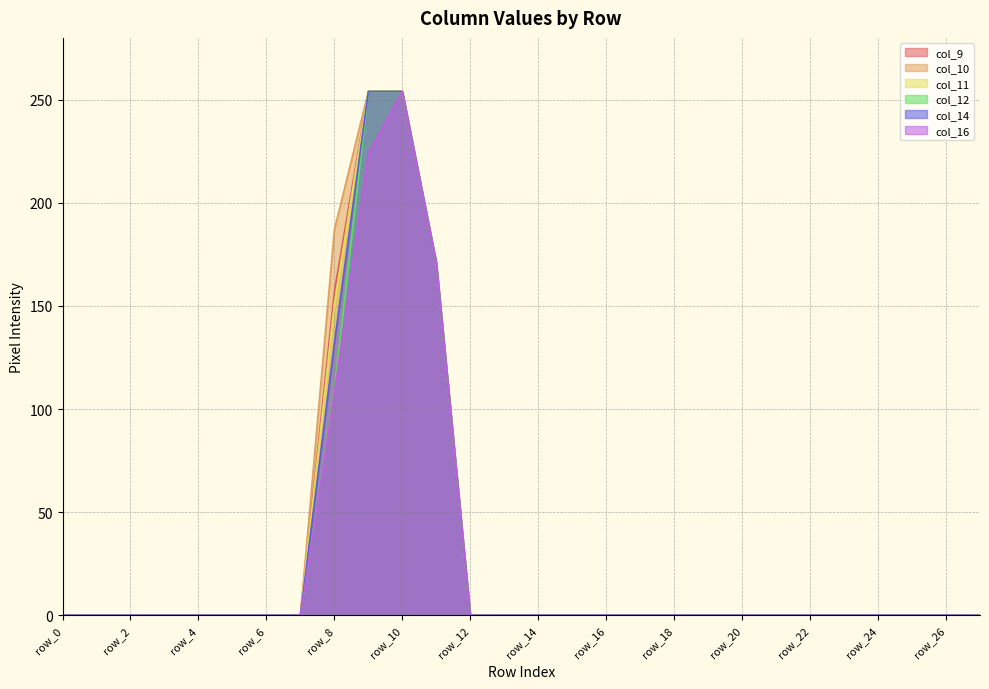

The value of col_9 at row_23 is 0. True or false?

True